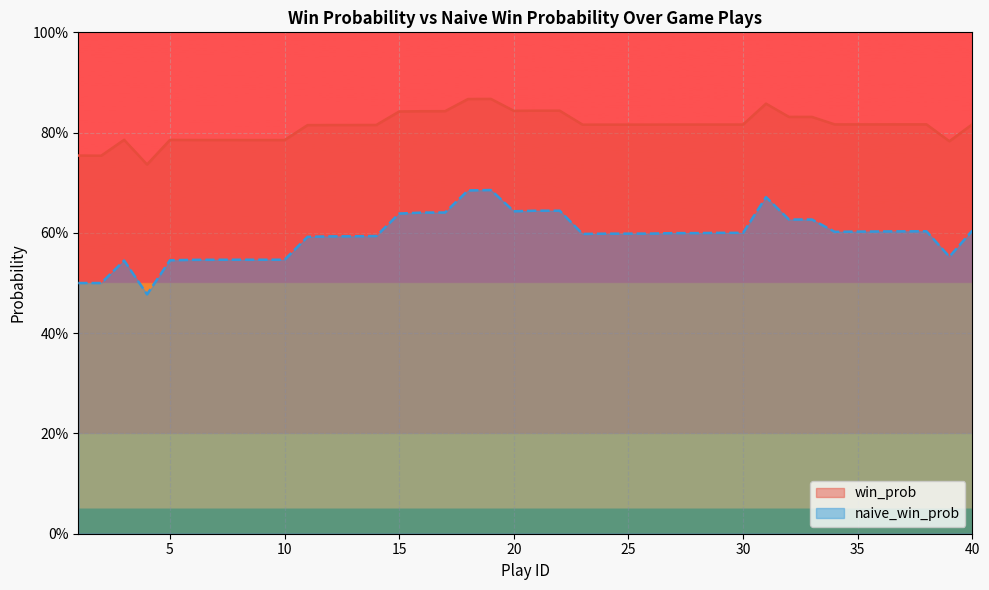

The win_prob series shows 0.8 at 2. True or false?

True